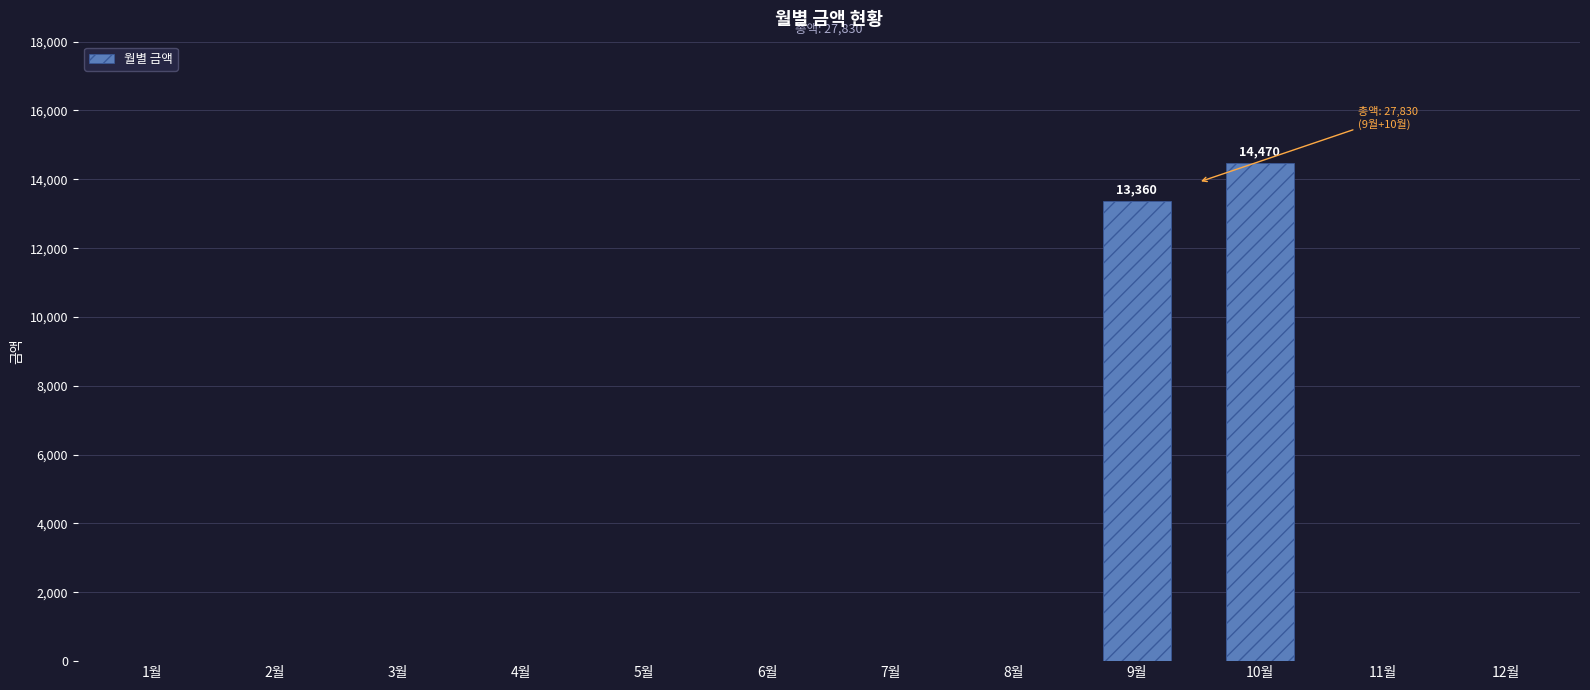

Which has a higher value, 9월 or 10월?

10월